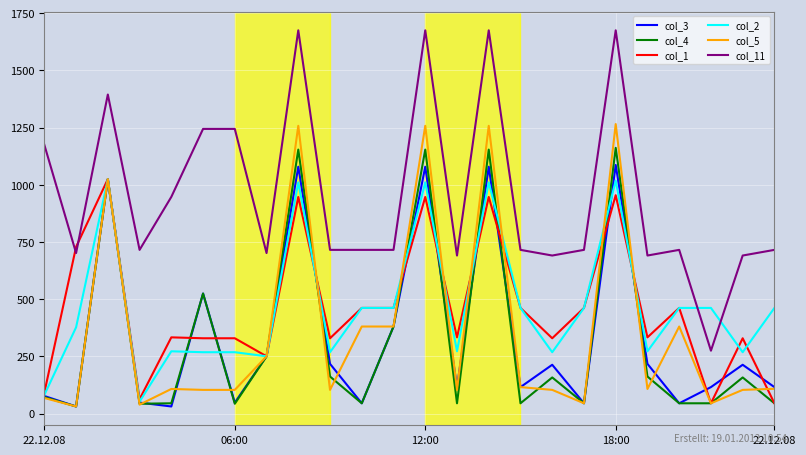

What is the highest value of the col_5 series?

1265.2